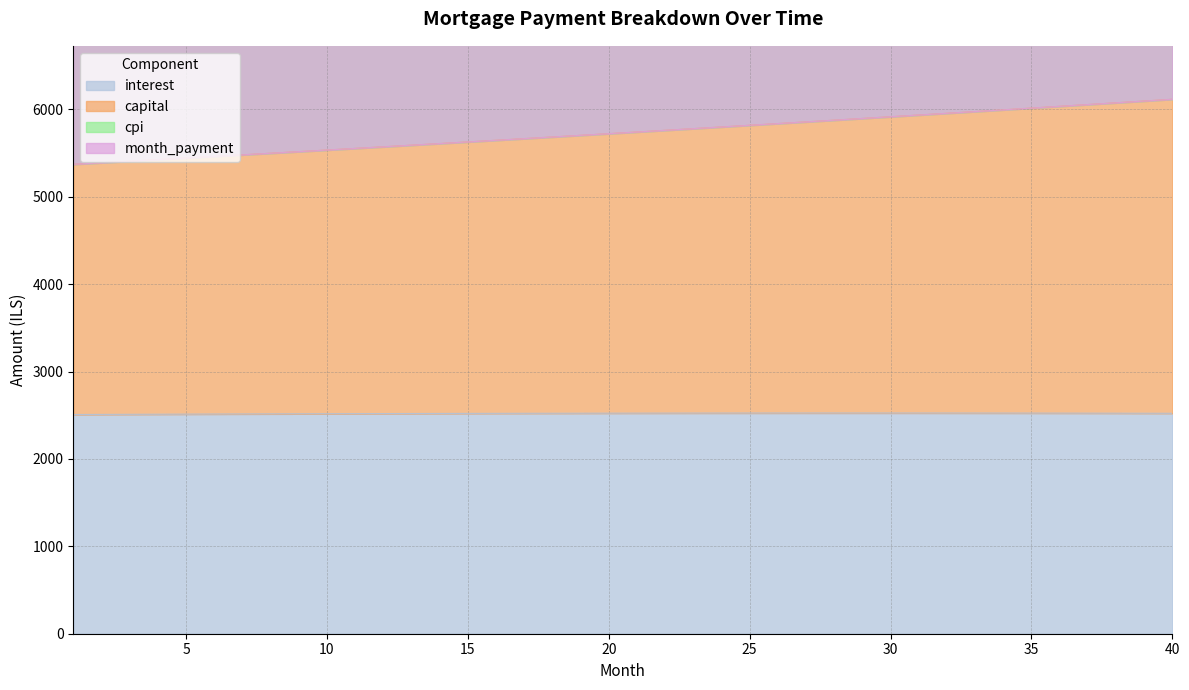

Which has a higher value, 22 or 28?

28